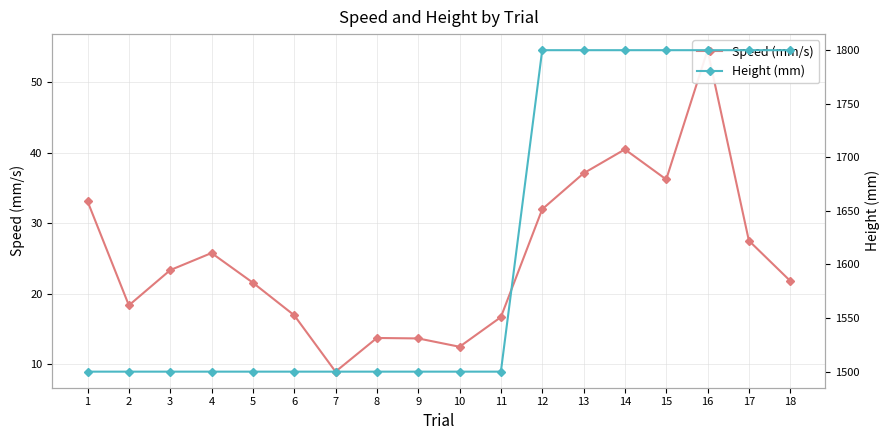

Reading right to left, what are all the values shown in this chart?

Speed (mm/s): 21.8	27.5	54.6	36.2	40.5	37.1	32.0	16.7	12.5	13.6	13.7	8.9	16.9	21.6	25.8	23.3	18.3	33.1
Height (mm): 1800.0	1800.0	1800.0	1800.0	1800.0	1800.0	1800.0	1500.0	1500.0	1500.0	1500.0	1500.0	1500.0	1500.0	1500.0	1500.0	1500.0	1500.0